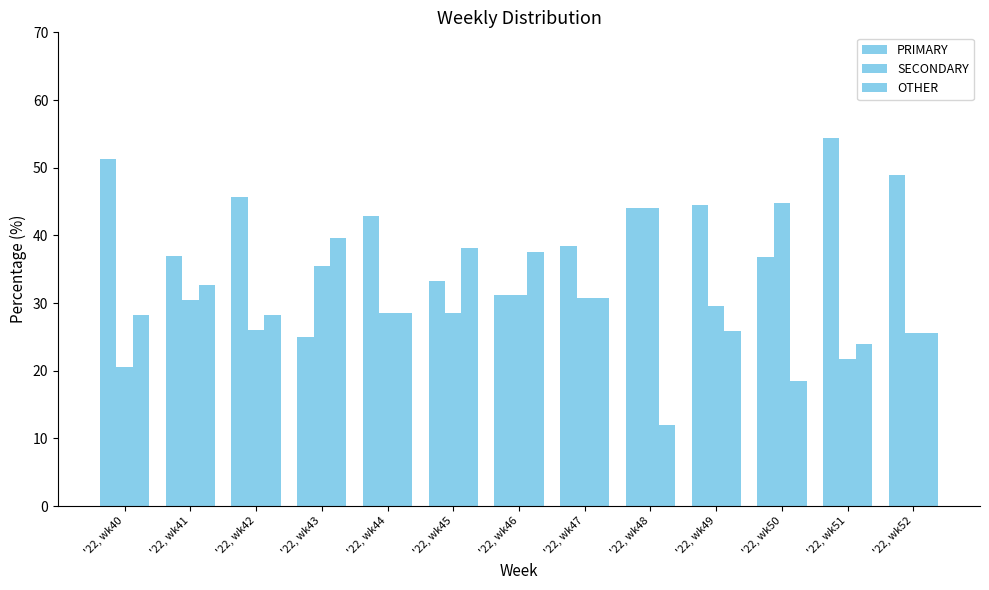

Rank the series by their average value, from highest to lowest.

PRIMARY, SECONDARY, OTHER